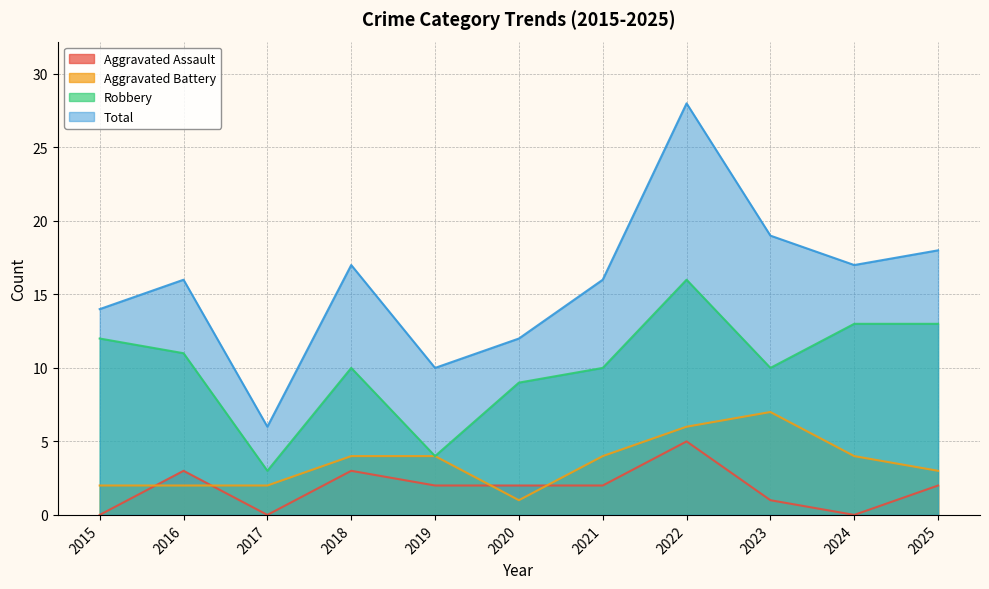

Which category has the lowest value in the Aggravated Assault series?

2015